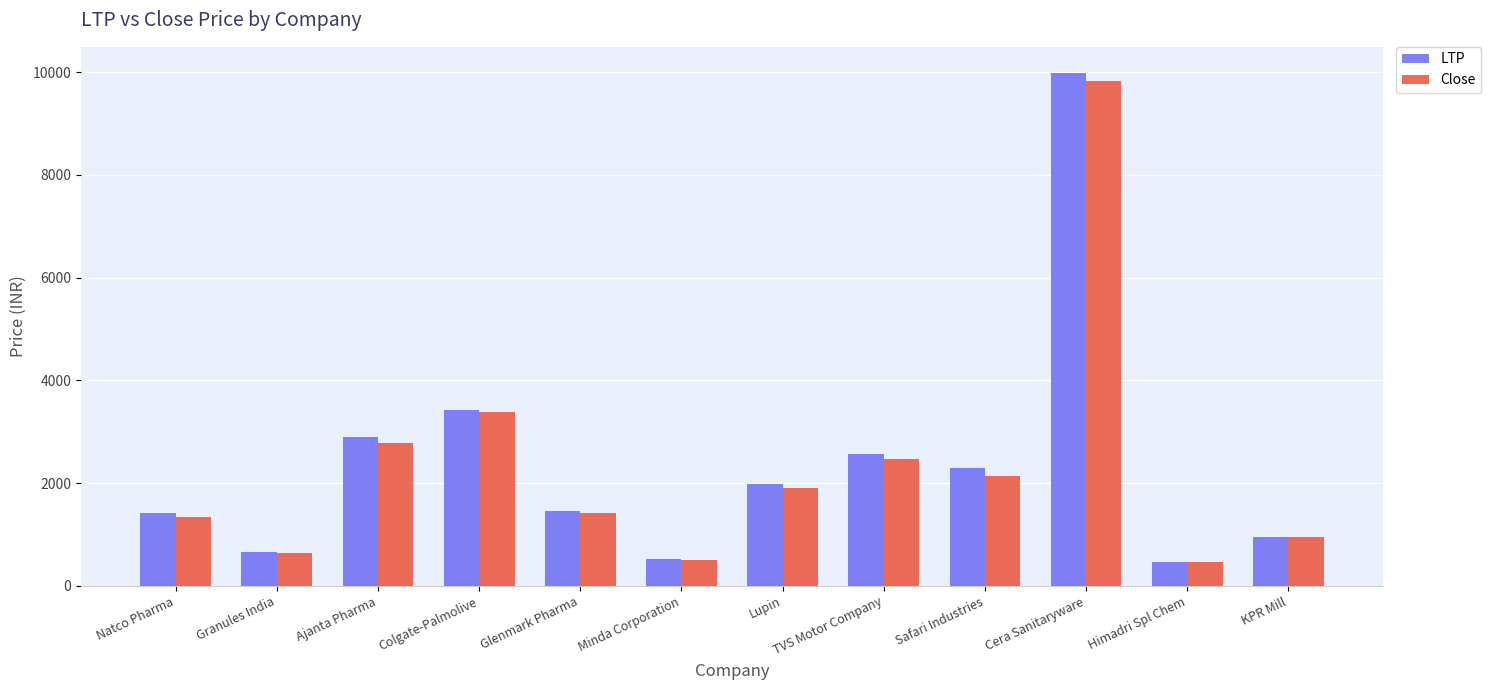

Which series changed the most between Cera Sanitaryware and KPR Mill?

LTP